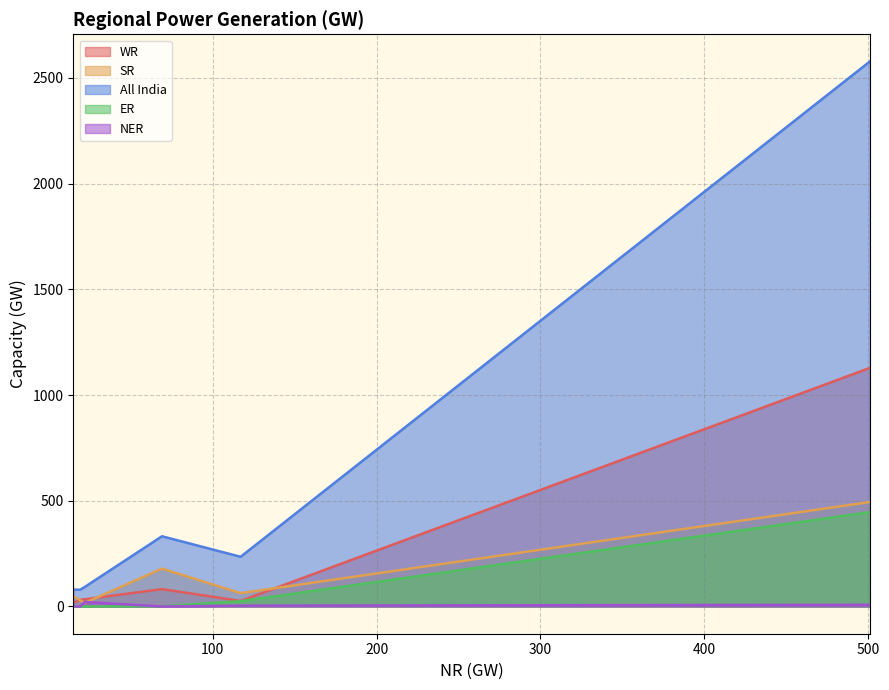

Rank the series by their maximum value, from highest to lowest.

All India, WR, SR, ER, NER